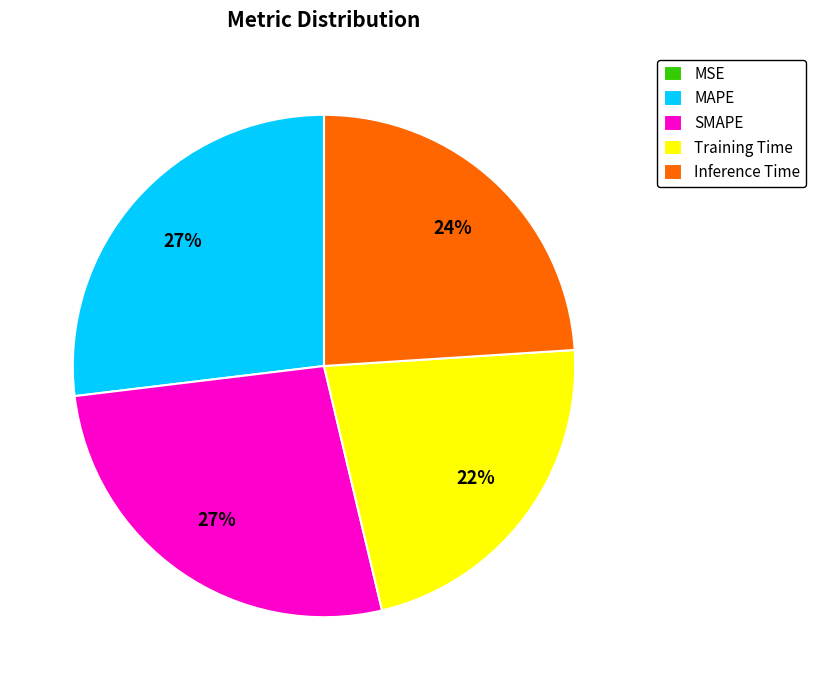

Does Training Time represent more than half of the total?

No